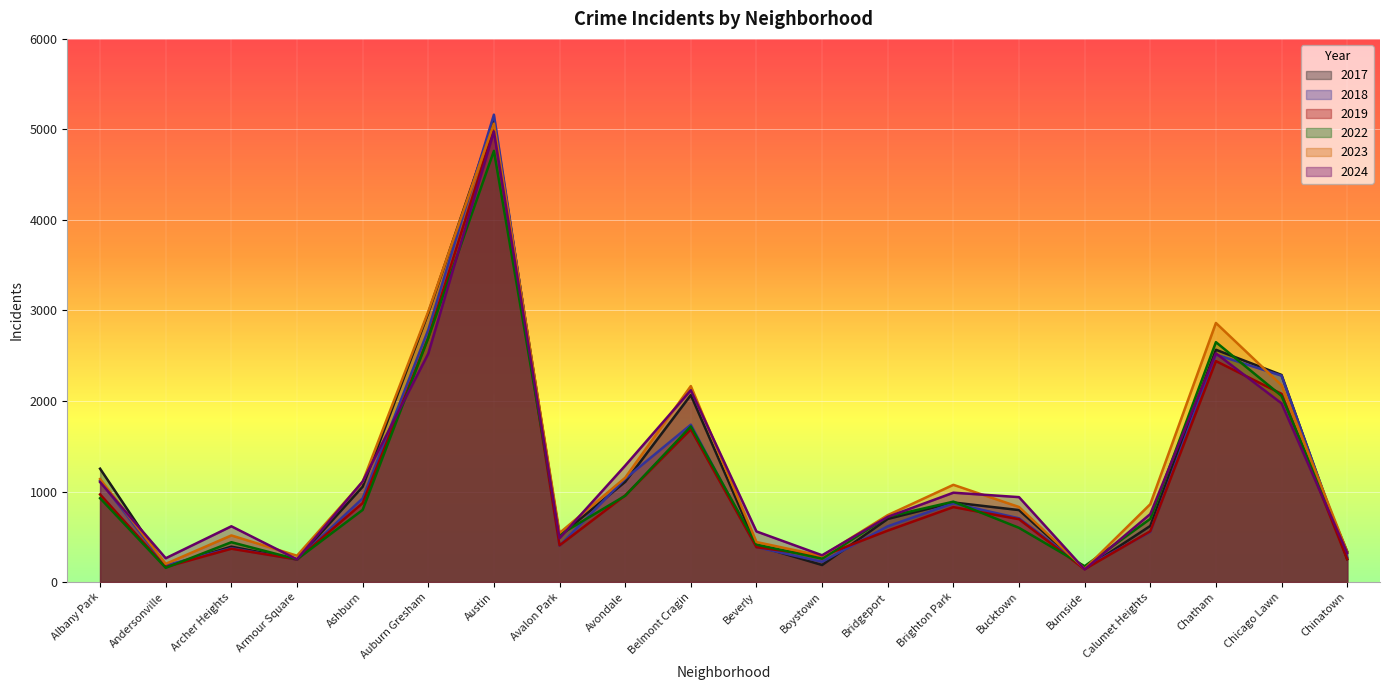

True or false: 2023 and 2024 intersect in this chart.

True